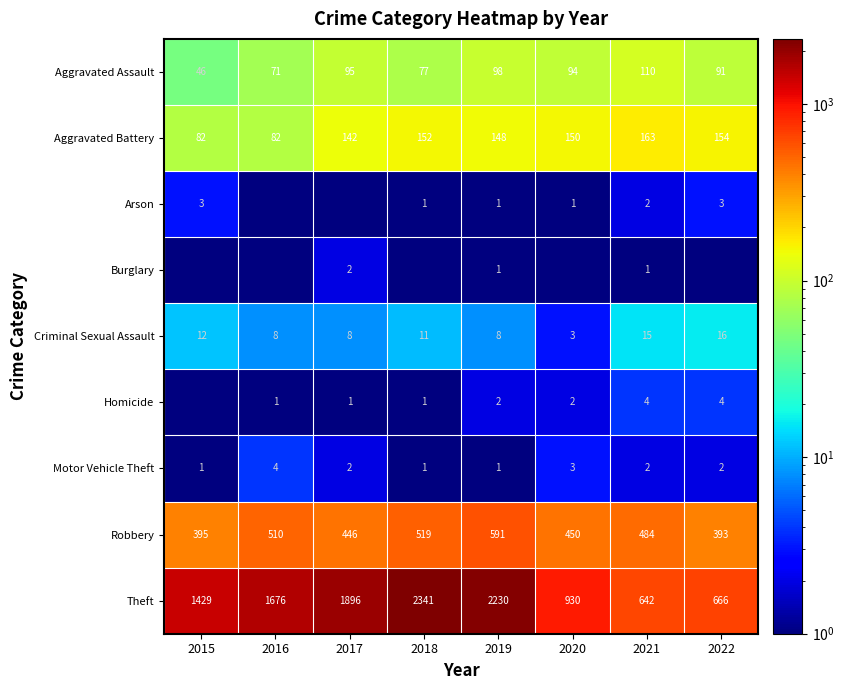

Which category has the lowest value across all series?

2016